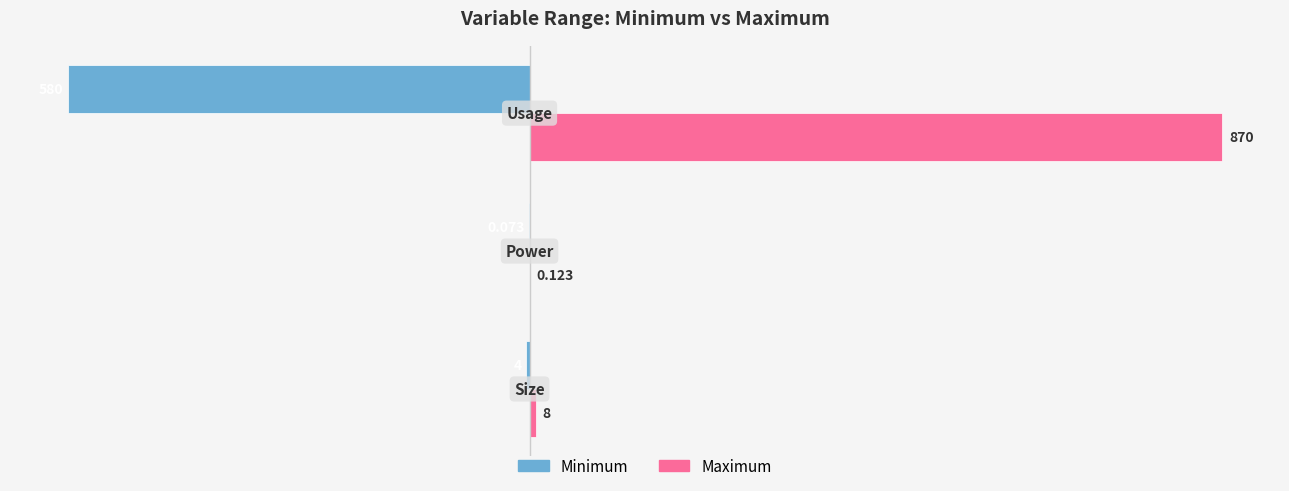

Which series has the largest total across all categories?

Maximum